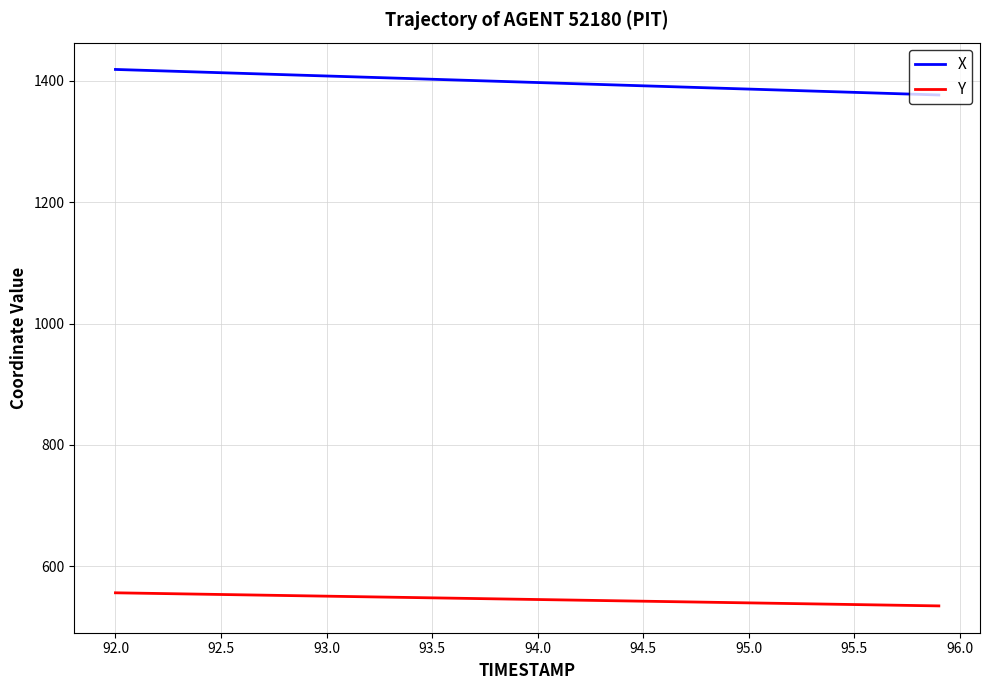

What is the sum of all X values?

55913.0